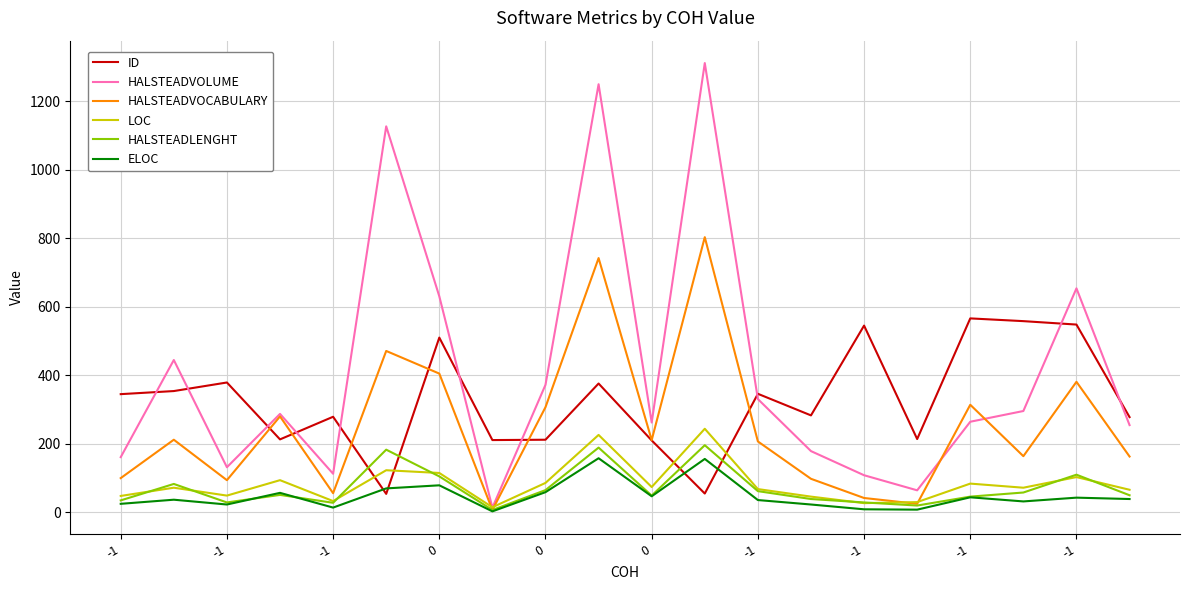

Which series has the largest total across all categories?

HALSTEADVOLUME